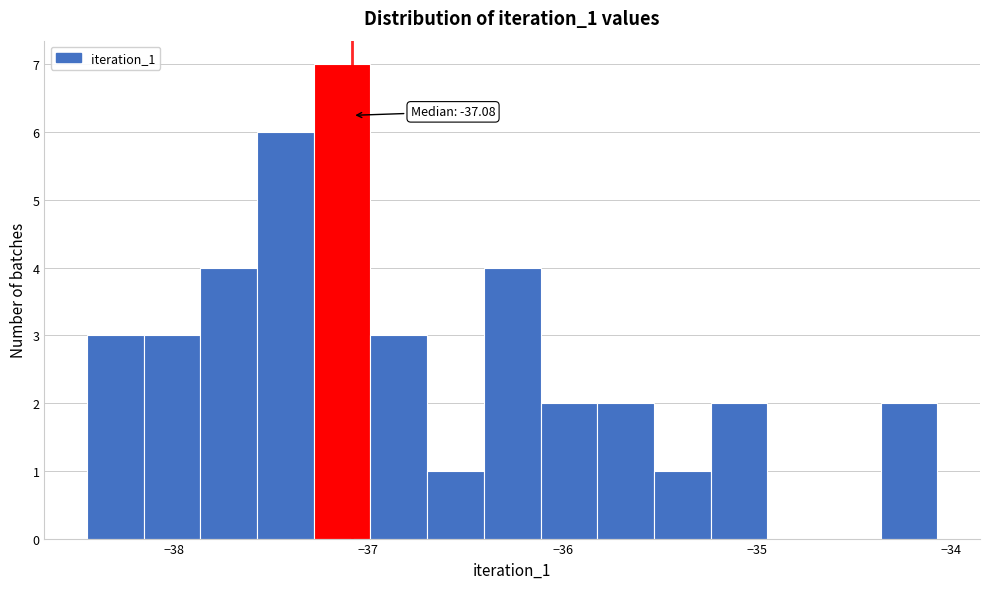

Around what value on the x-axis is the tallest bar? Give the approximate position of its centre, as read against the axis.

-37.1